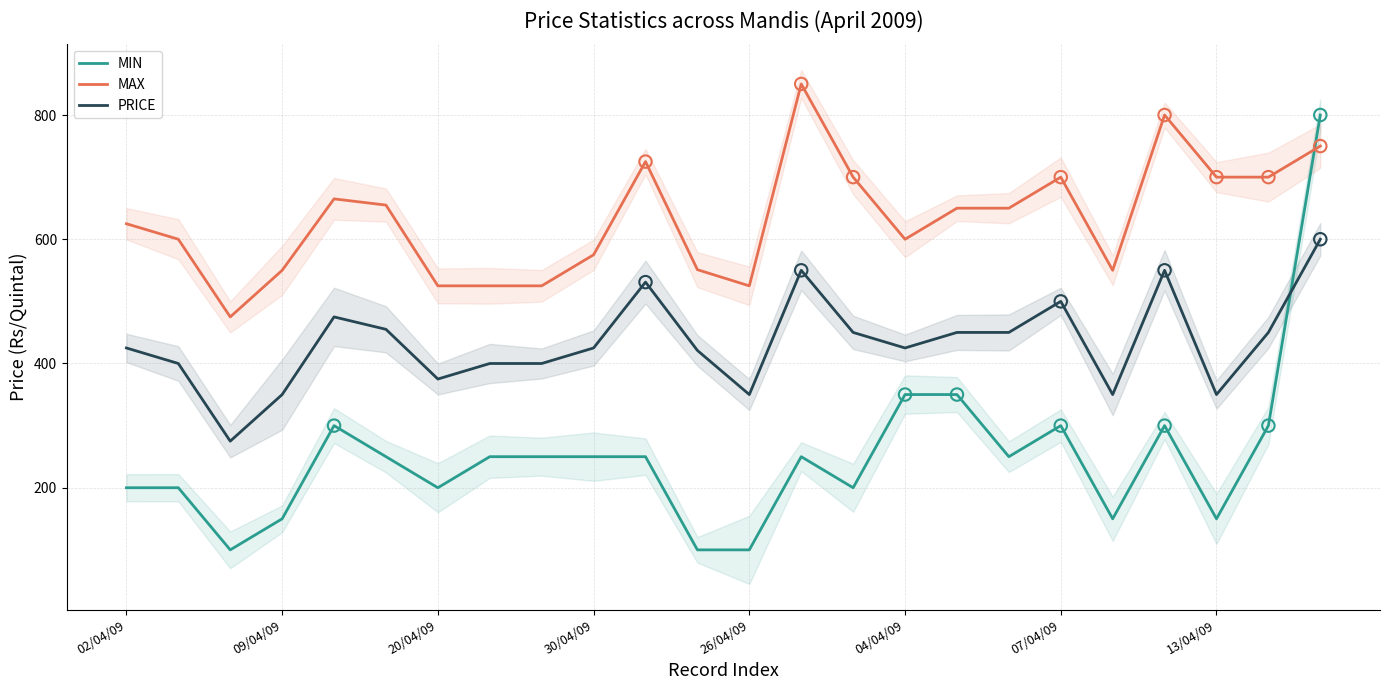

Which series has the largest total across all categories?

MAX